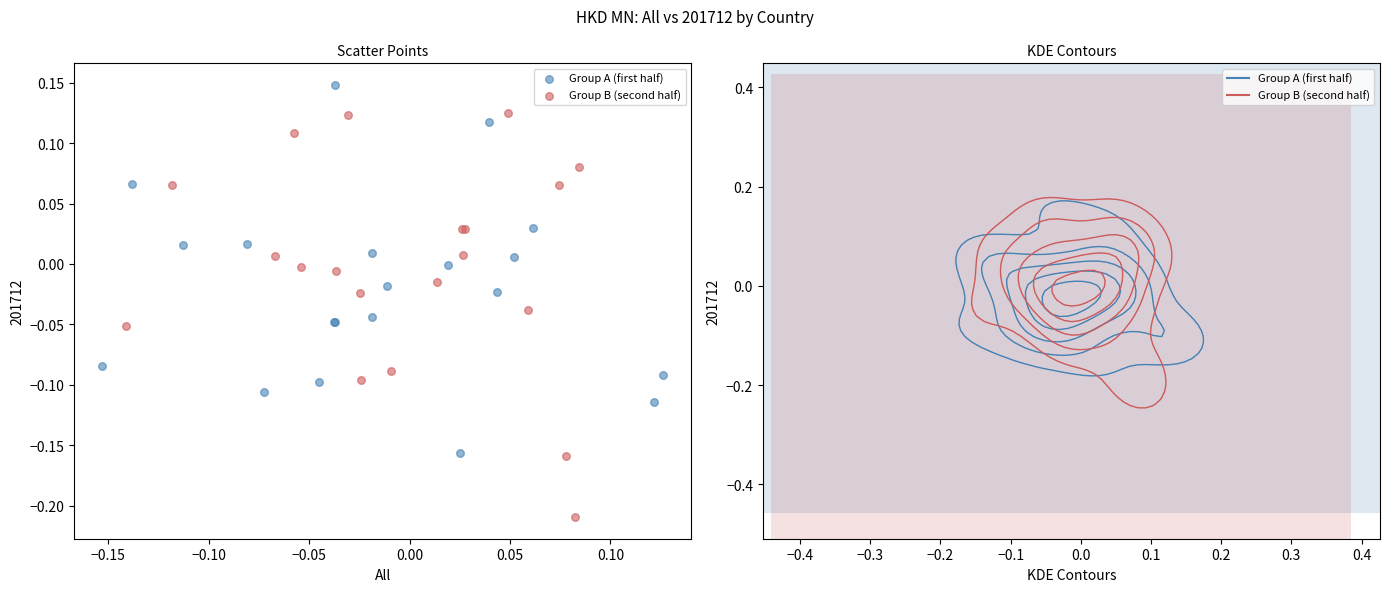

Which series contains the highest Y value?

Group A (first half)